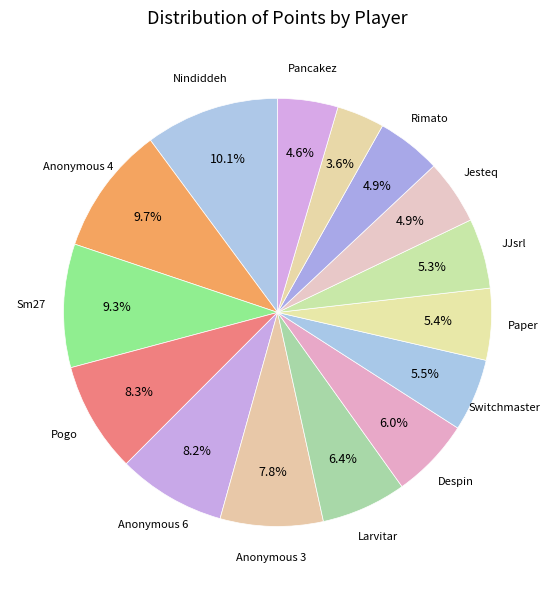

Count the number of slices in the pie.

15